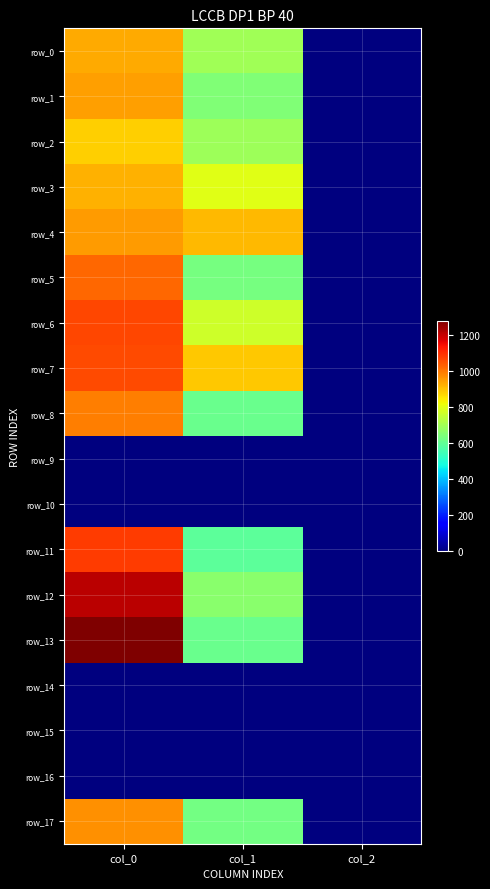

Reading right to left, transcribe all the data shown in this chart.

row_0: col_2=2.0	col_1=698.6	col_0=930.0
row_1: col_2=2.0	col_1=648.0	col_0=946.7
row_2: col_2=2.0	col_1=691.9	col_0=880.0
row_3: col_2=2.0	col_1=799.9	col_0=923.3
row_4: col_2=2.0	col_1=914.6	col_0=953.3
row_5: col_2=2.0	col_1=631.1	col_0=1020.0
row_6: col_2=2.0	col_1=766.1	col_0=1066.7
row_7: col_2=2.0	col_1=894.4	col_0=1060.0
row_8: col_2=2.0	col_1=614.2	col_0=993.3
row_9: col_2=0.0	col_1=0.0	col_0=0.0
row_10: col_2=0.0	col_1=0.0	col_0=0.0
row_11: col_2=2.0	col_1=594.0	col_0=1083.3
row_12: col_2=2.0	col_1=664.9	col_0=1210.0
row_13: col_2=2.0	col_1=614.2	col_0=1280.0
row_14: col_2=0.0	col_1=0.0	col_0=0.0
row_15: col_2=0.0	col_1=0.0	col_0=0.0
row_16: col_2=0.0	col_1=0.0	col_0=0.0
row_17: col_2=2.0	col_1=627.8	col_0=966.7